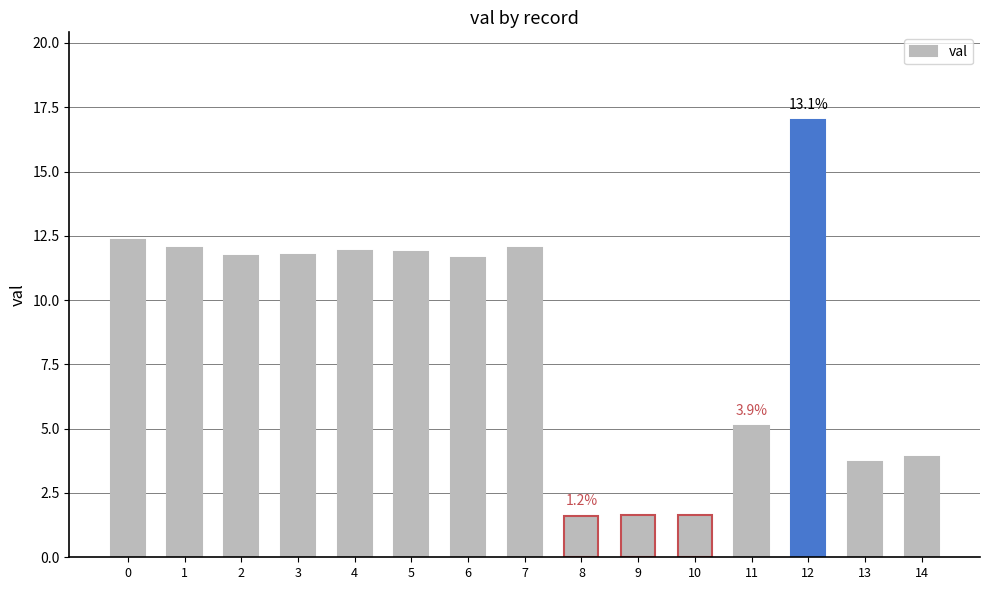

How many bars are there in total?

15